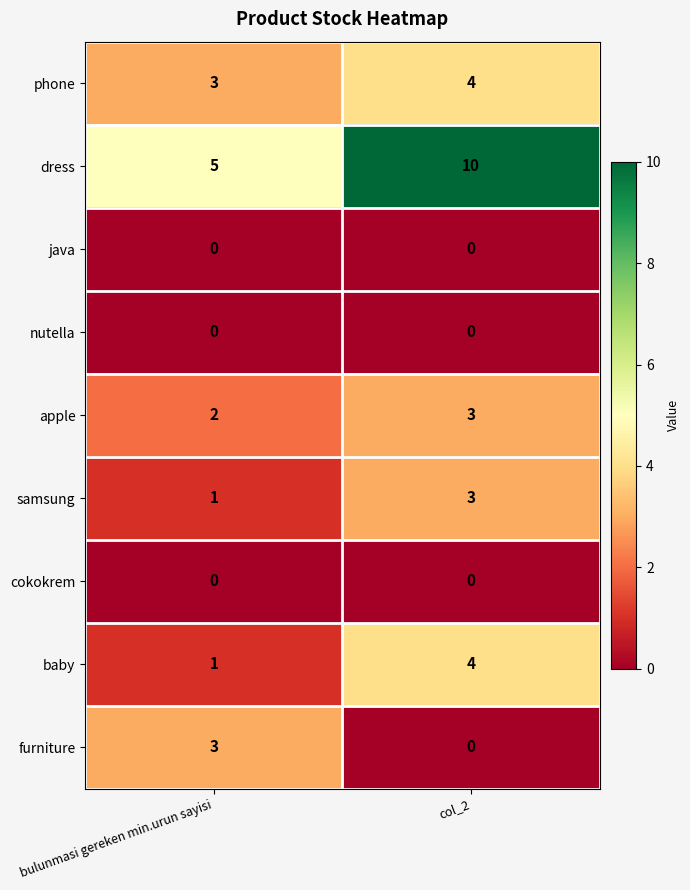

What is the spread (max minus min) of values at col_2?

10